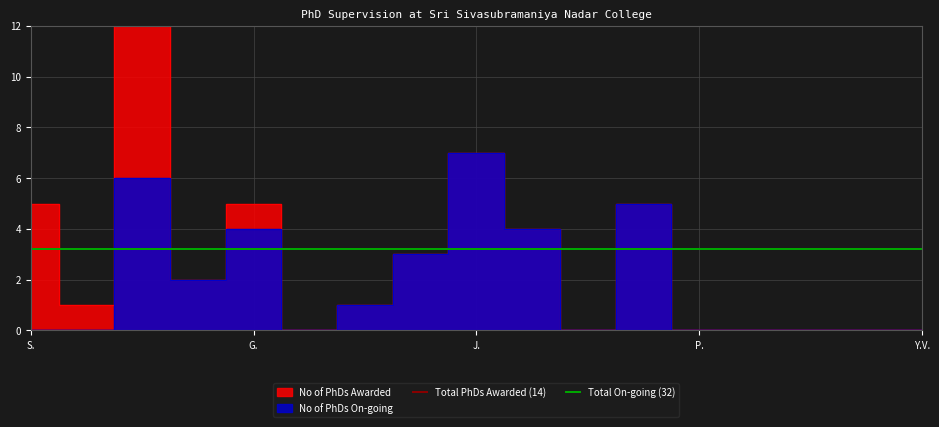

The value of Total On-going (32) at S. is 0.8. True or false?

False